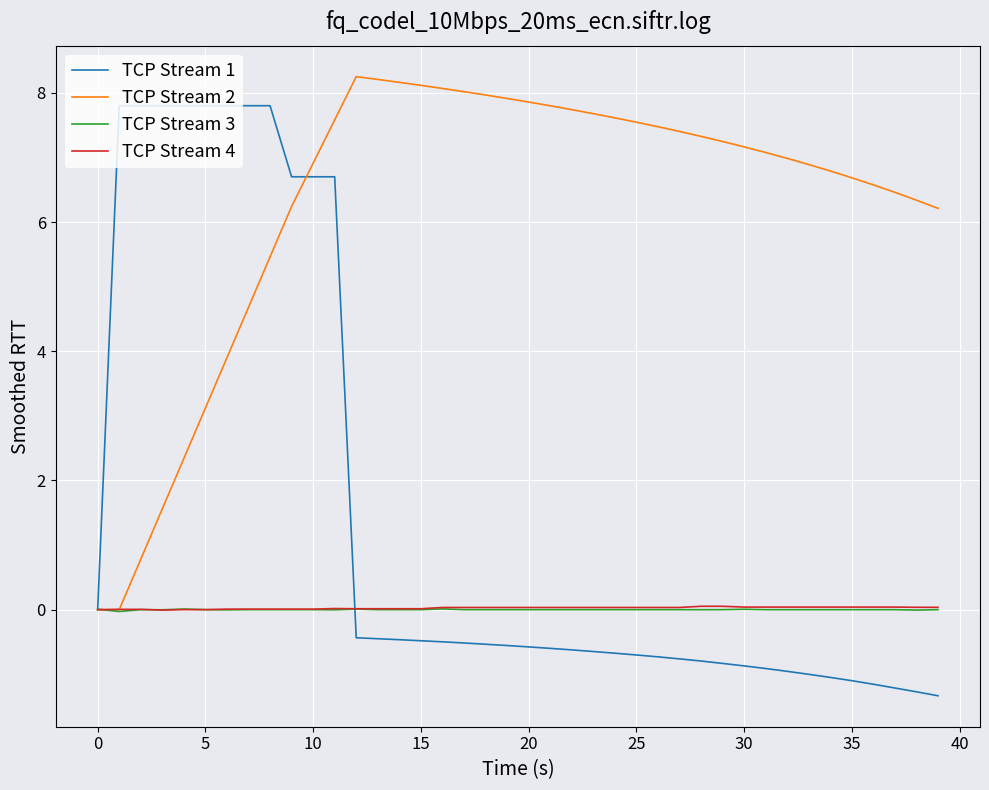

What is the maximum value for TCP Stream 1?

7.8